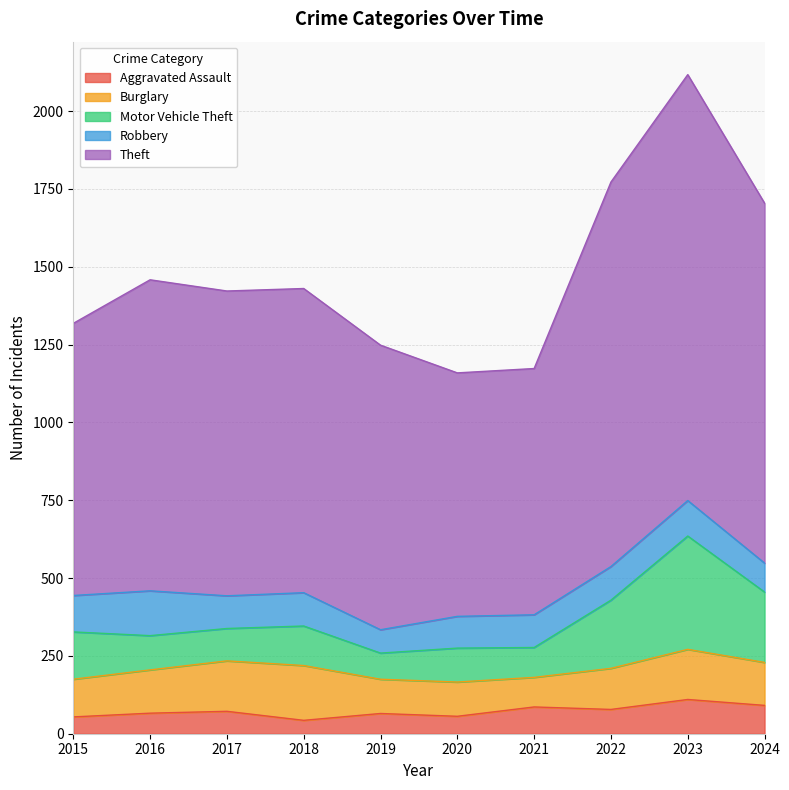

At which category is the sum across all series the highest?

2023